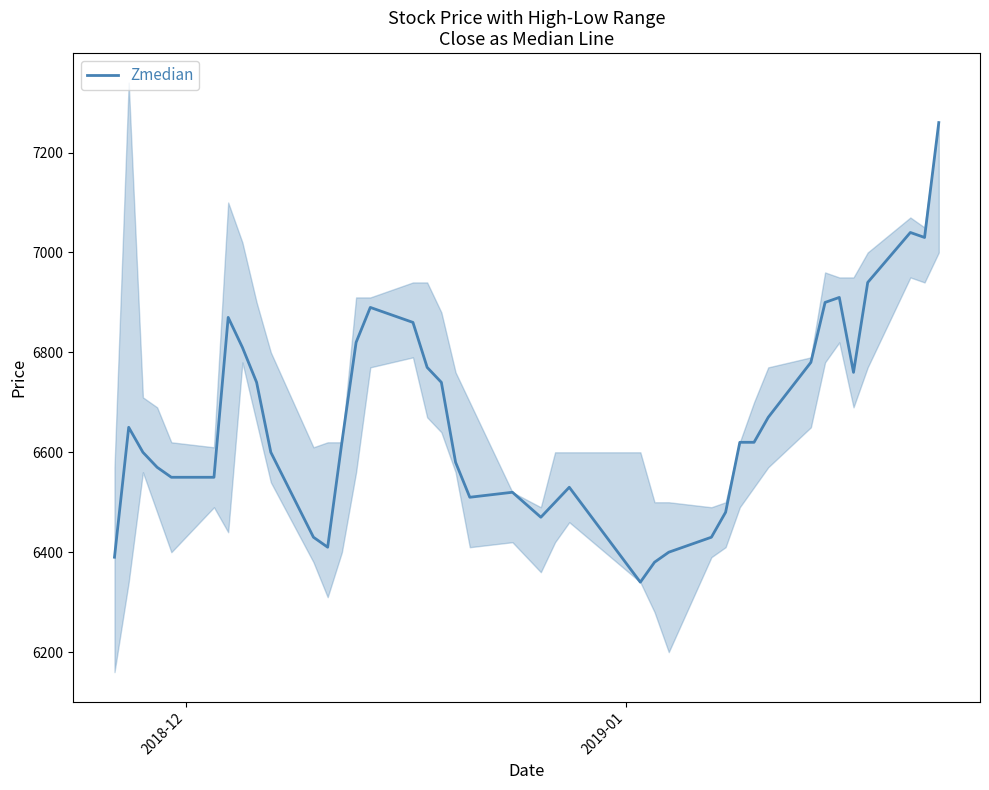

What is the greatest value displayed?

7260